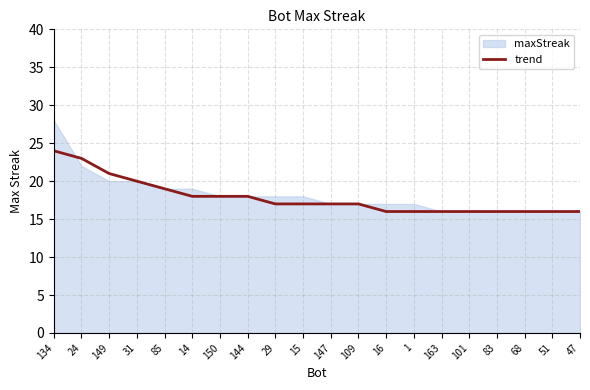

What is the minimum value for trend?

16